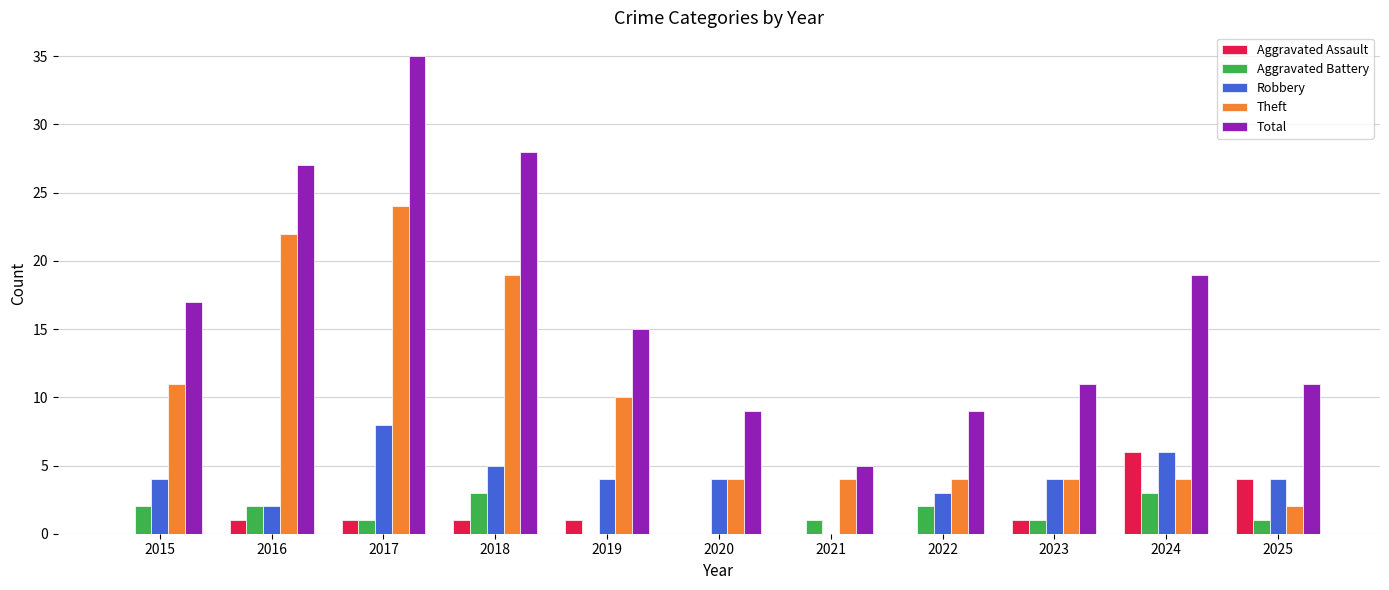

What is the maximum value shown in the chart?

35